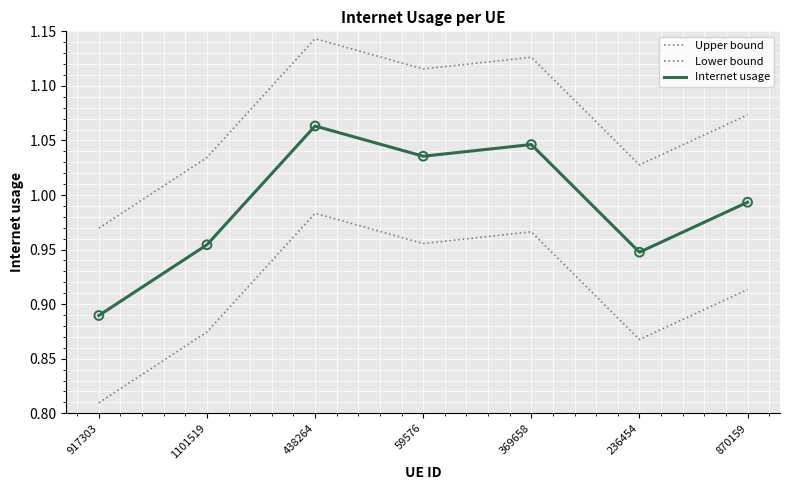

Does the chart have visible grid lines?

Yes